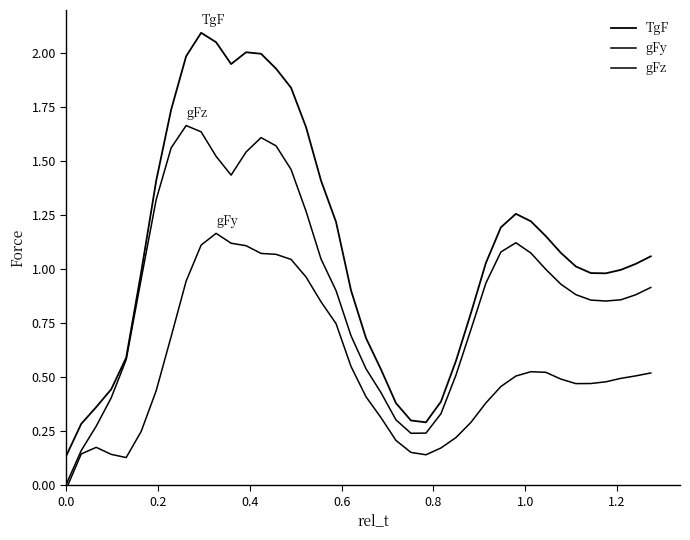

Reading left to right, extract all data points from this chart.

TgF: 0.1	0.3	0.4	0.4	0.6	1.0	1.4	1.7	2.0	2.1	2.0	1.9	2.0	2.0	1.9	1.8	1.7	1.4	1.2	0.9	0.7	0.5	0.4	0.3	0.3	0.4	0.6	0.8	1.0	1.2	1.3	1.2	1.2	1.1	1.0	1.0	1.0	1.0	1.0	1.1
gFy: -0.0	0.1	0.2	0.1	0.1	0.2	0.4	0.7	0.9	1.1	1.2	1.1	1.1	1.1	1.1	1.0	1.0	0.8	0.7	0.5	0.4	0.3	0.2	0.2	0.1	0.2	0.2	0.3	0.4	0.5	0.5	0.5	0.5	0.5	0.5	0.5	0.5	0.5	0.5	0.5
gFz: 0.0	0.2	0.3	0.4	0.6	1.0	1.3	1.6	1.7	1.6	1.5	1.4	1.5	1.6	1.6	1.5	1.3	1.0	0.9	0.7	0.5	0.4	0.3	0.2	0.2	0.3	0.5	0.7	0.9	1.1	1.1	1.1	1.0	0.9	0.9	0.9	0.9	0.9	0.9	0.9